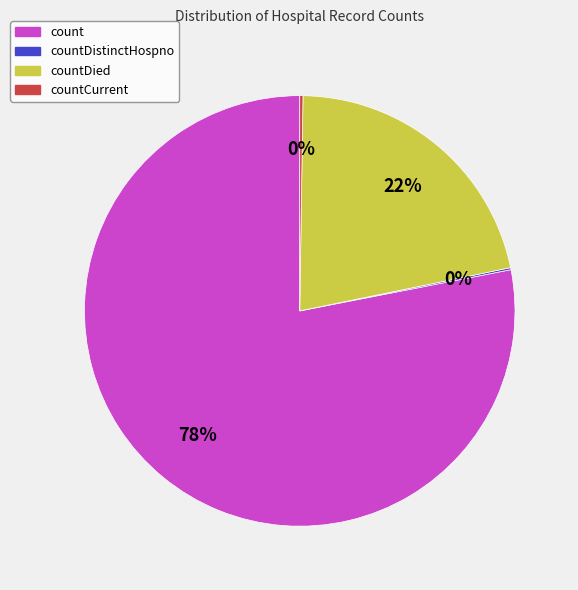

What is the majority slice?

count